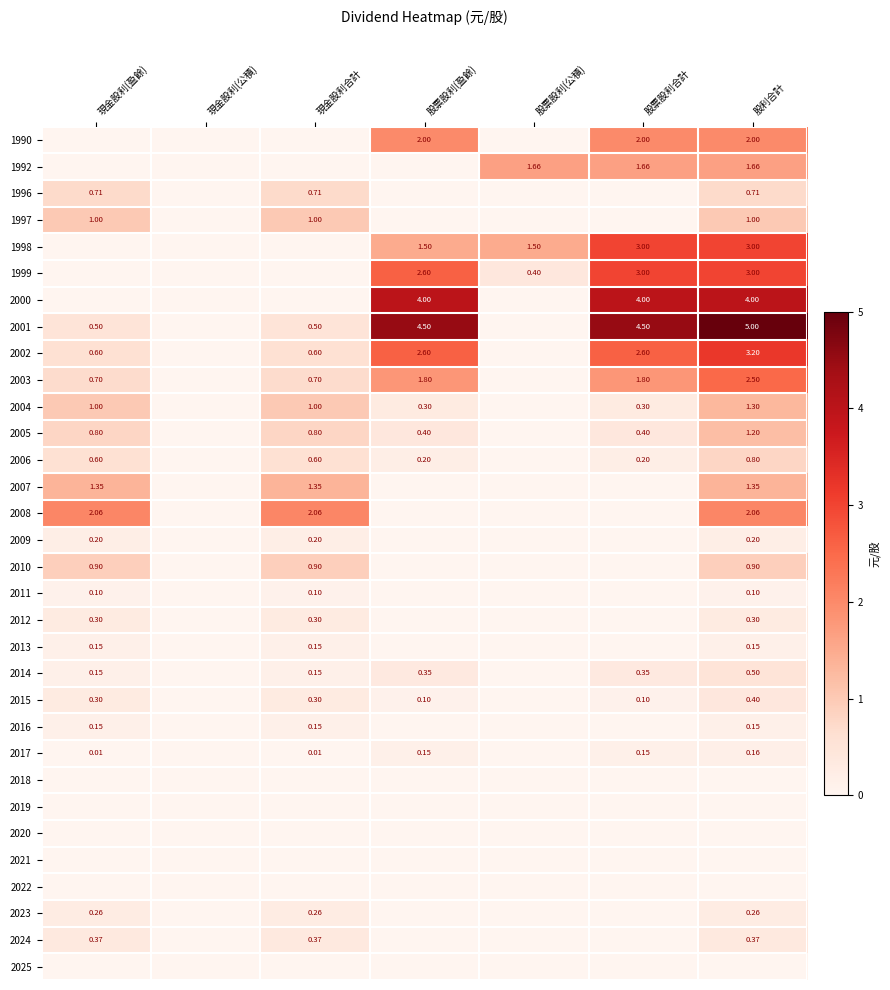

Is the value of 2017 at 股票股利(盈餘) greater than the value of 2006 at 現金股利(盈餘)?

No